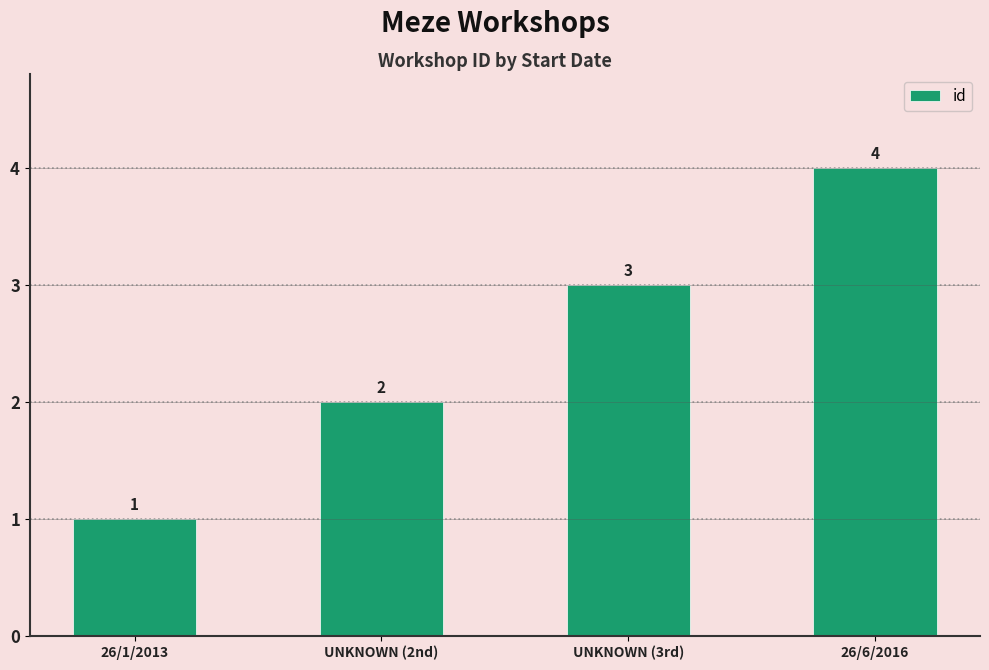

Reading left to right, what are all the values shown in this chart?

26/1/2013=1	UNKNOWN (2nd)=2	UNKNOWN (3rd)=3	26/6/2016=4